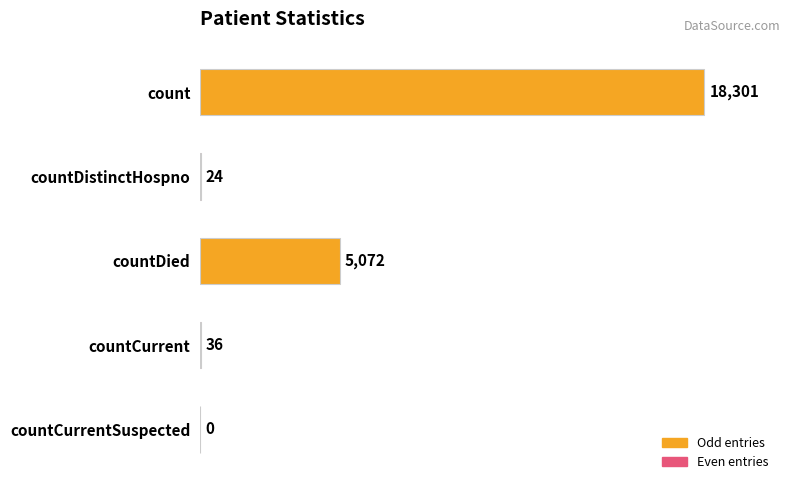

What is the sum of the values at countDistinctHospno and countDied?

5096